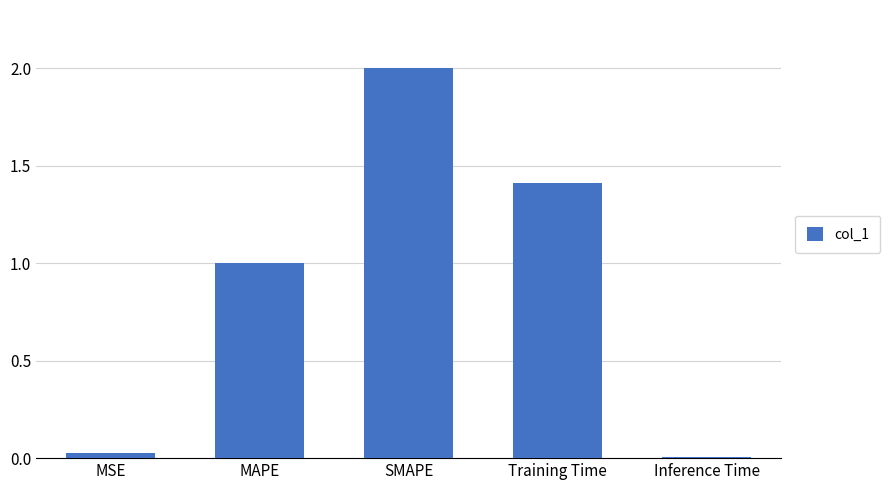

Count the number of categories in the chart.

5